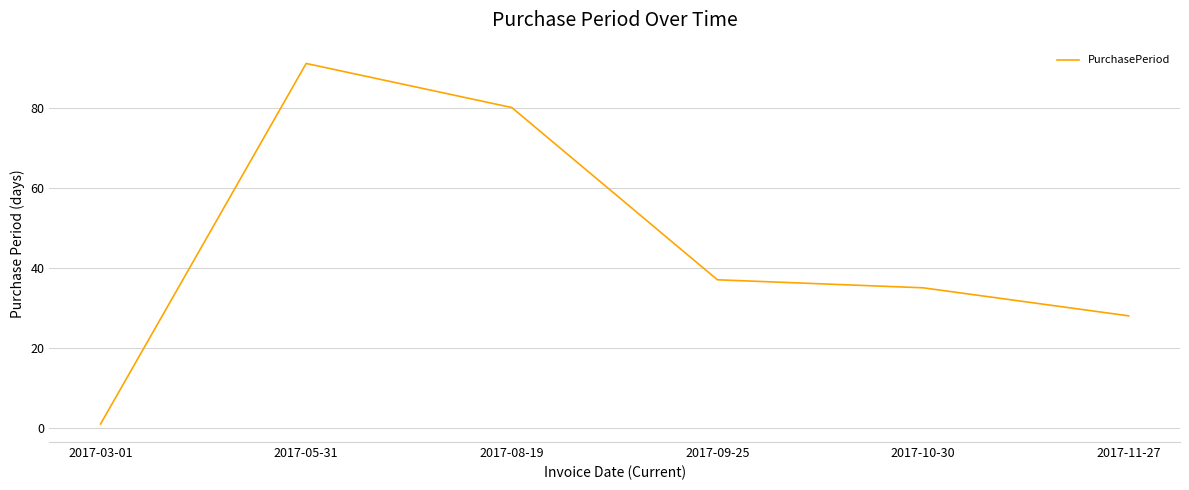

How many lines are shown in the chart?

1